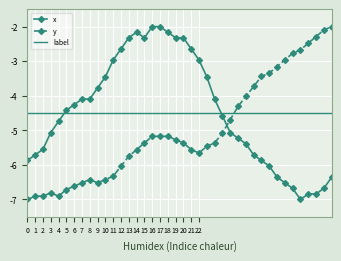

How many values in the y series are below -5?

26